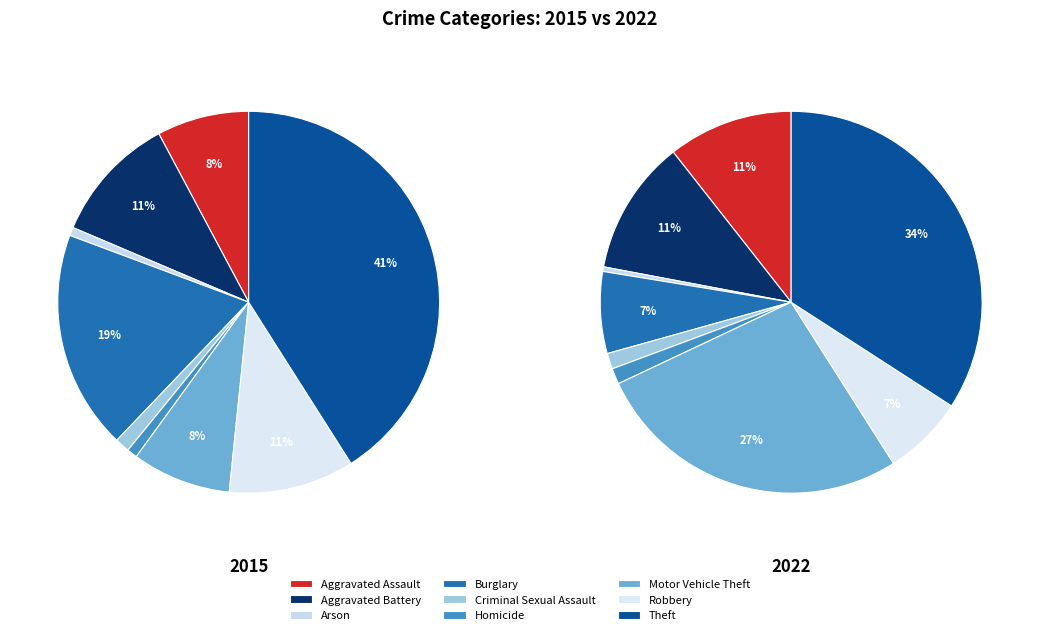

Count the number of slices in the pie.

9